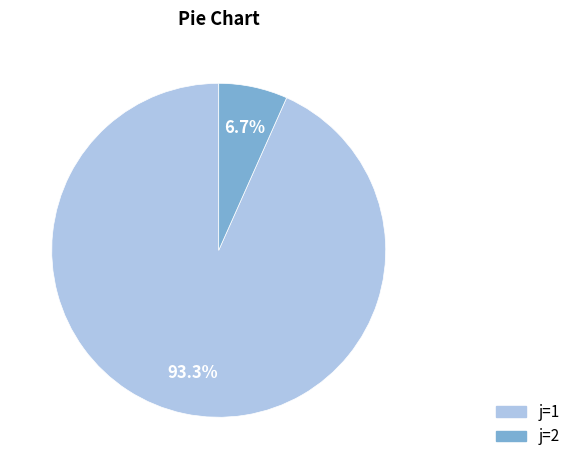

What percentage is NOT represented by j=1?

6.7%